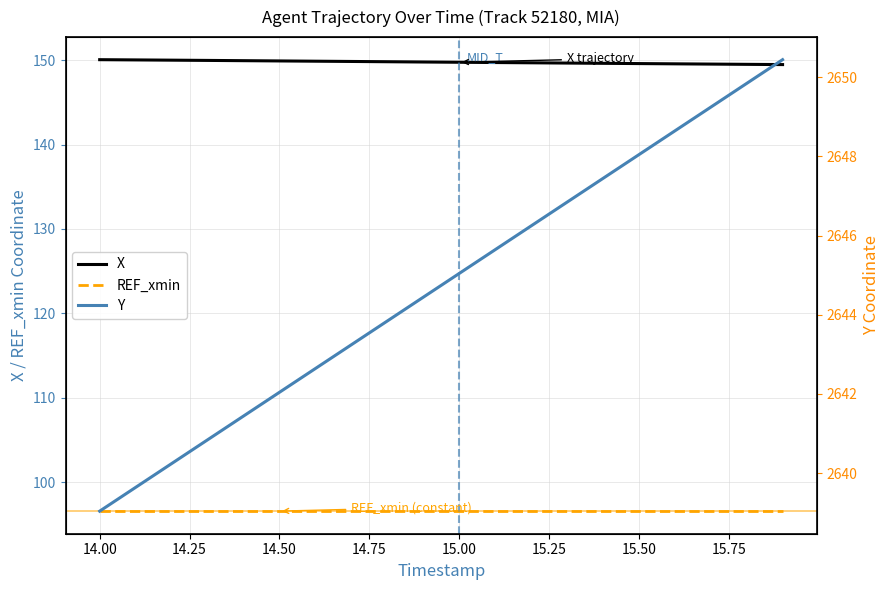

True or false: REF_xmin and X cross at least once.

False